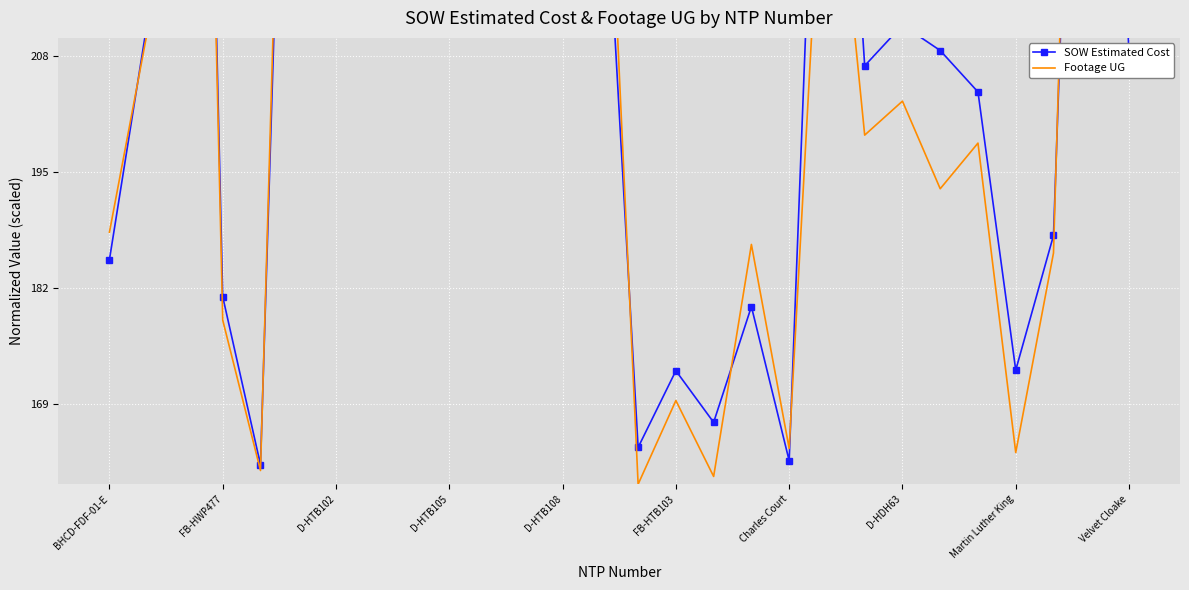

How many interior local peaks does the SOW Estimated Cost series have?

9